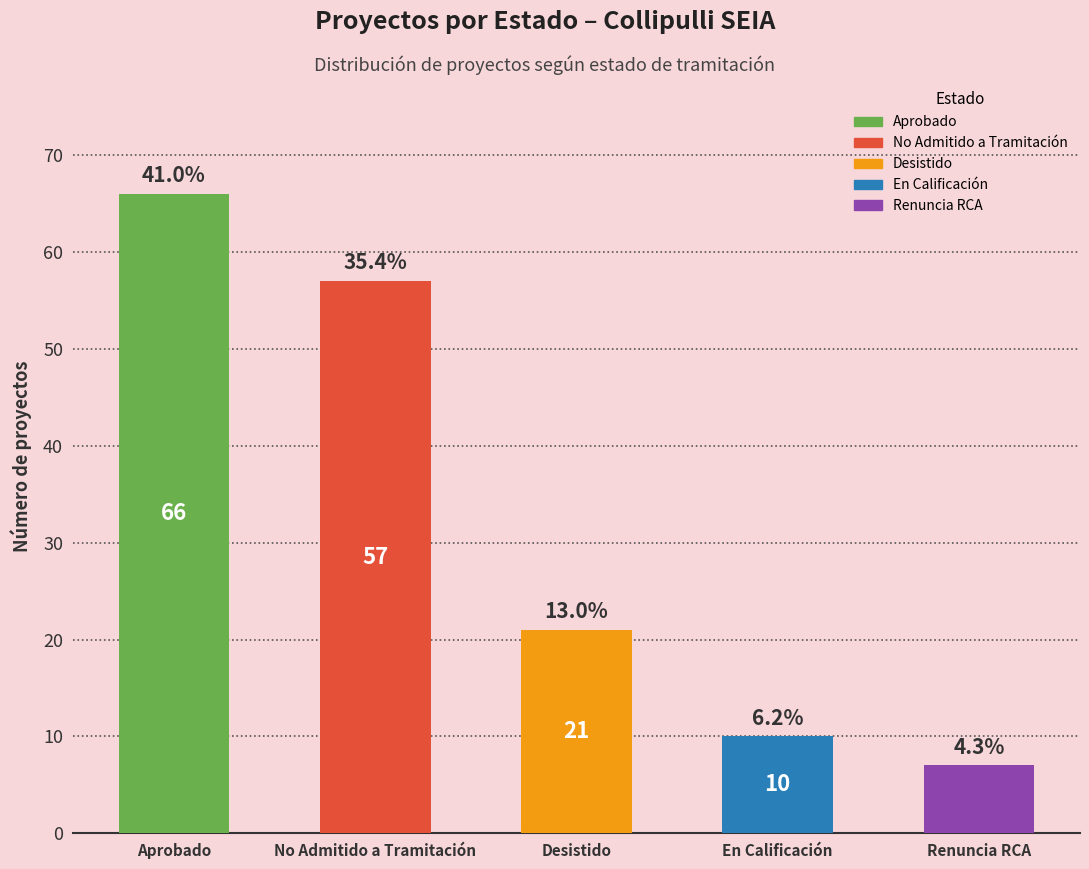

What is the smallest value displayed?

7